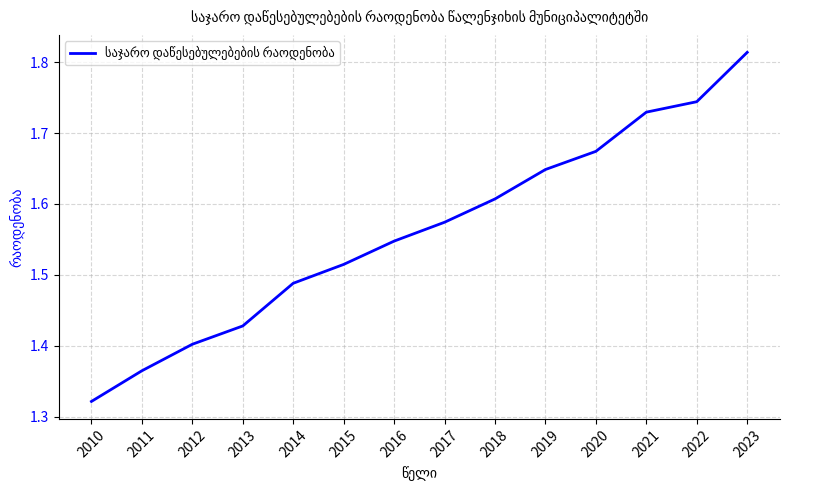

Rank the categories by value from lowest to highest.

2010, 2011, 2012, 2013, 2014, 2015, 2016, 2017, 2018, 2019, 2020, 2021, 2022, 2023